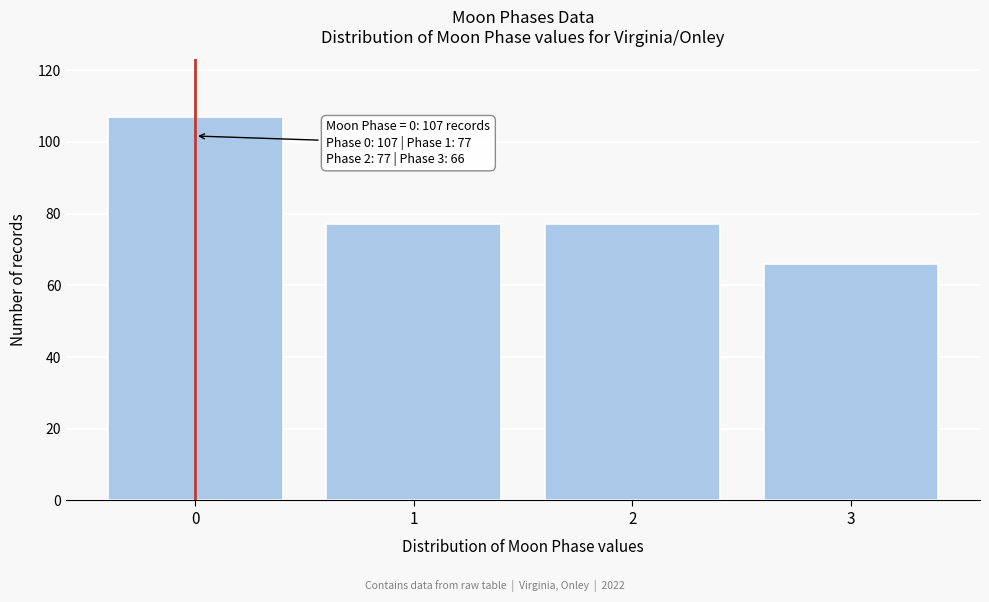

Reading right to left, extract all data points from this chart.

3=66	2=77	1=77	0=107